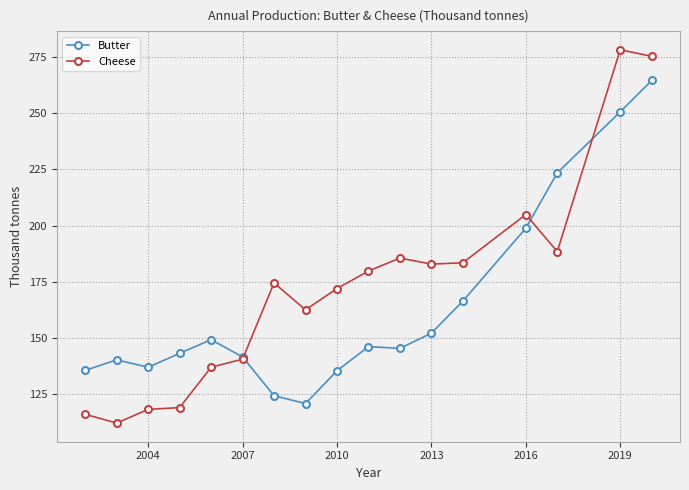

Which series has the largest total across all categories?

Cheese